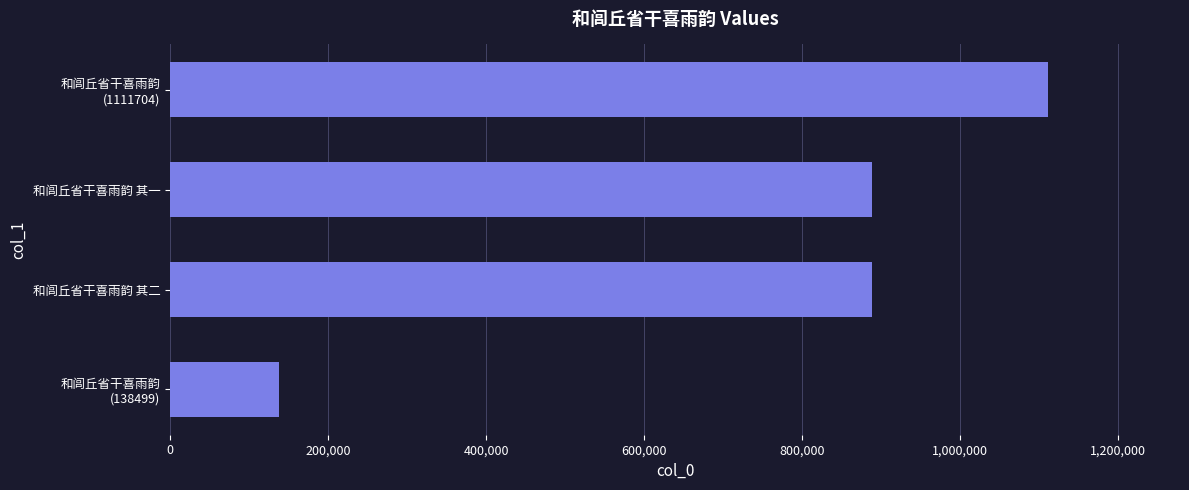

What value does the data have at 和闾丘省干喜雨韵 其二, to the nearest 10?

889200